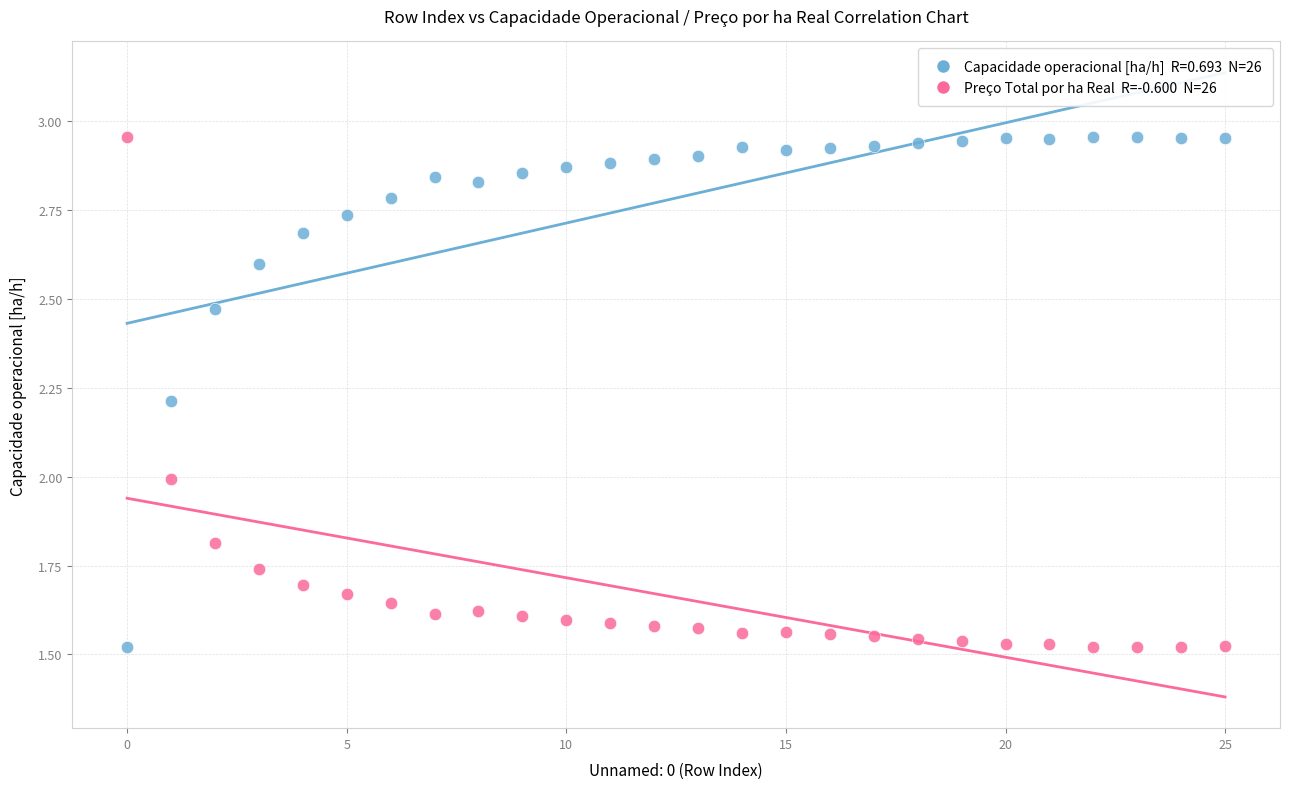

Across all data points, what is the range of Y values (max minus min)?

1.4